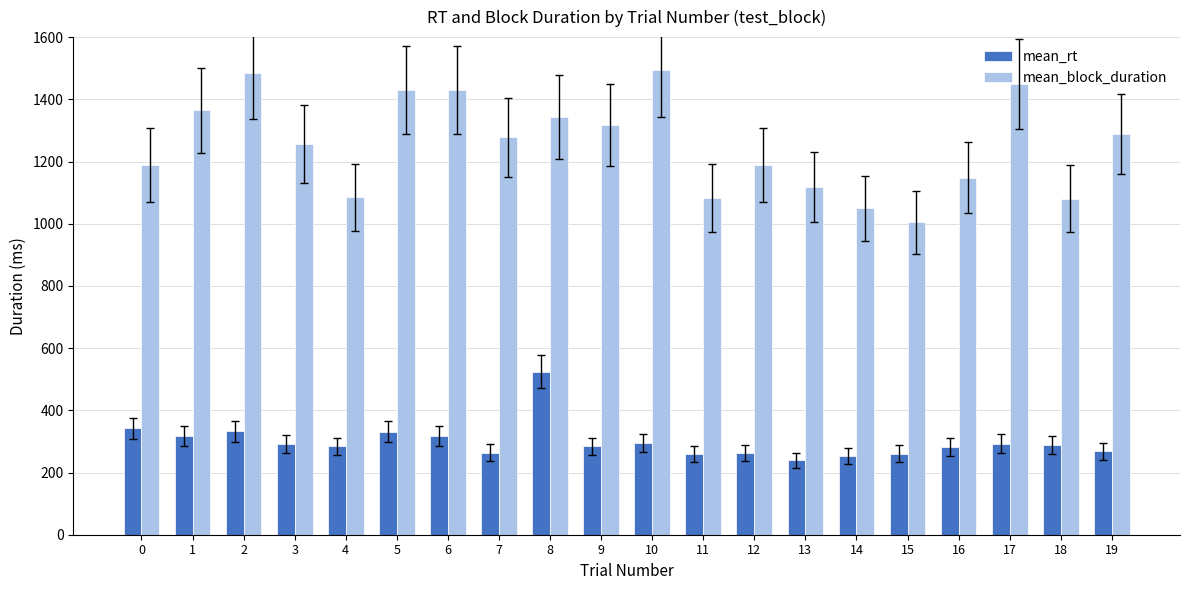

At how many categories does at least one series exceed 785?

20